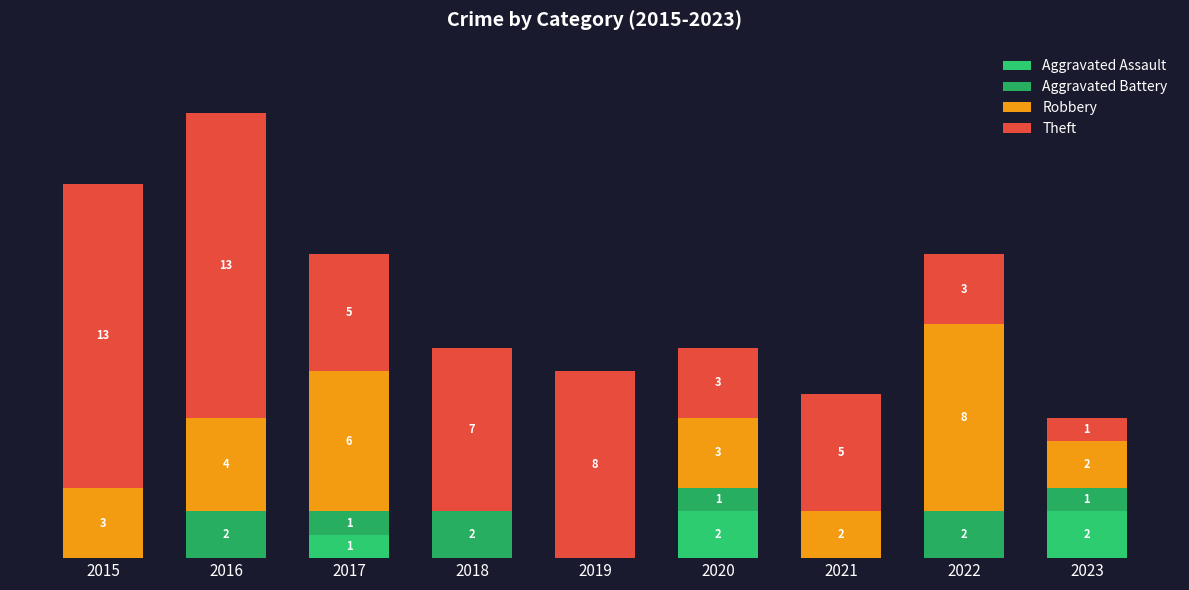

Does the chart contain stacked bars?

Yes